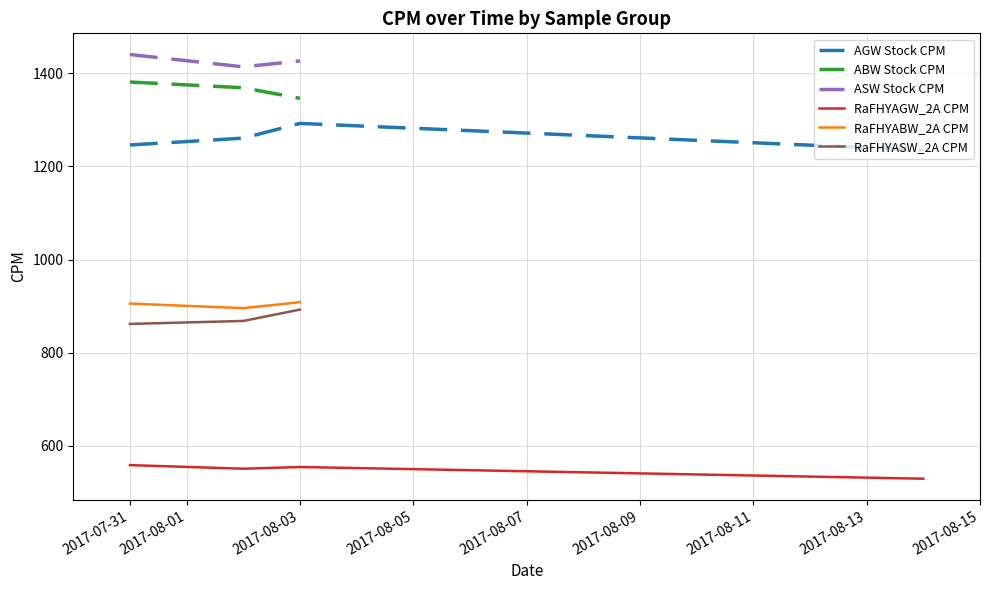

The value of RaFHYAGW_2A CPM at 2017-07-31 is 558.8. True or false?

True